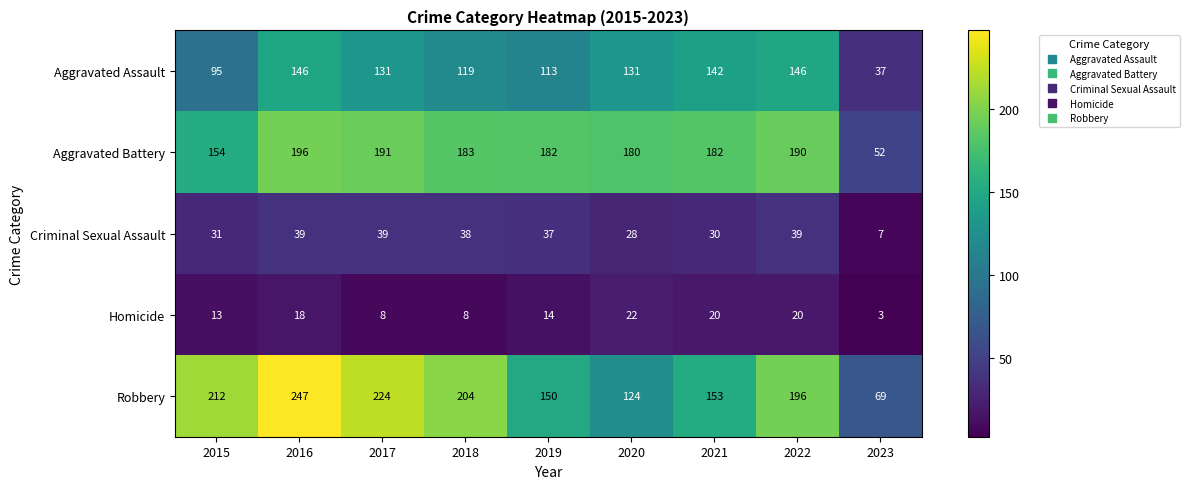

How many data points in Robbery are less than 196?

4